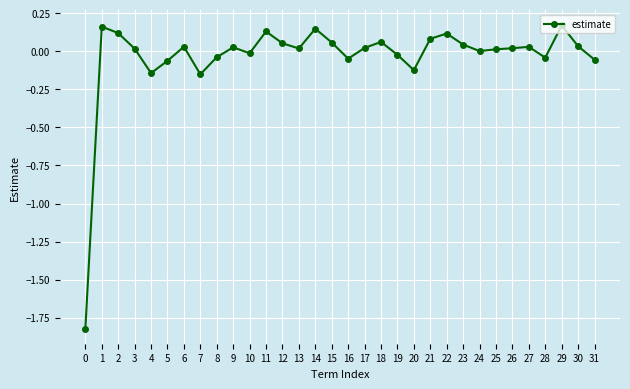

What is the difference between the maximum and second lowest values?

0.3